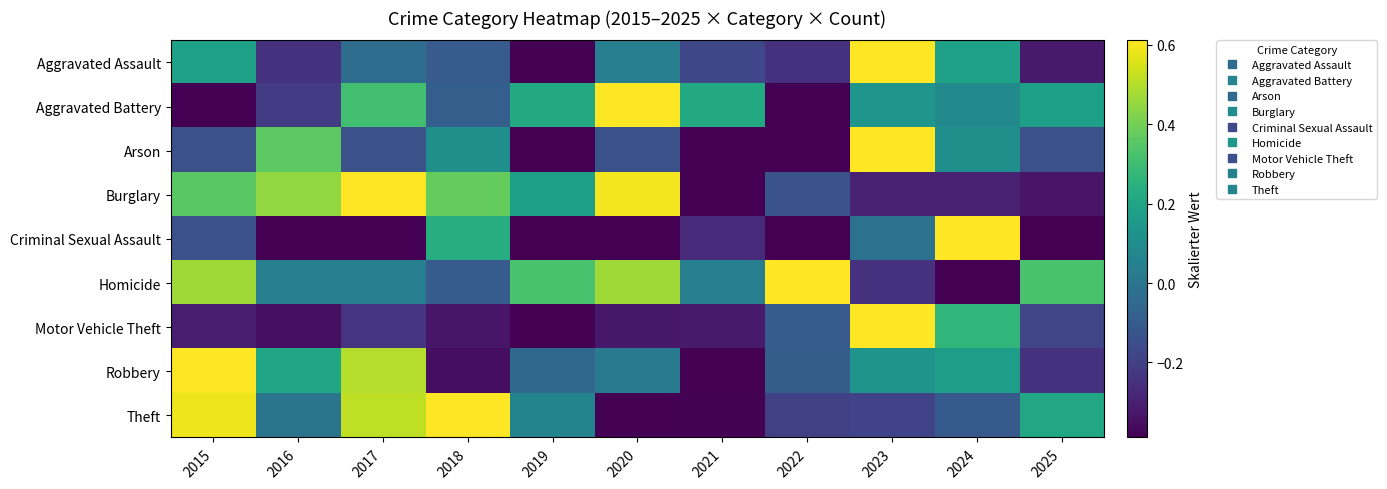

At 2023, list the series in order from smallest to largest.

Burglary, Homicide, Theft, Criminal Sexual Assault, Robbery, Aggravated Battery, Arson, Aggravated Assault, Motor Vehicle Theft